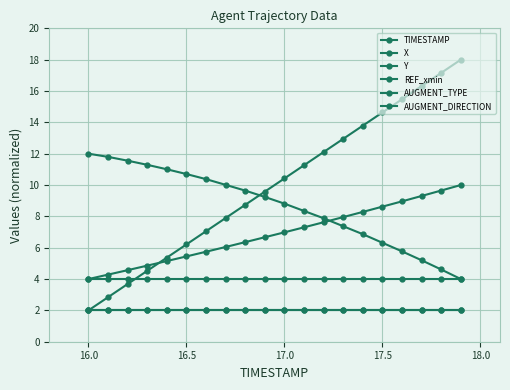

Does the chart have visible grid lines?

Yes